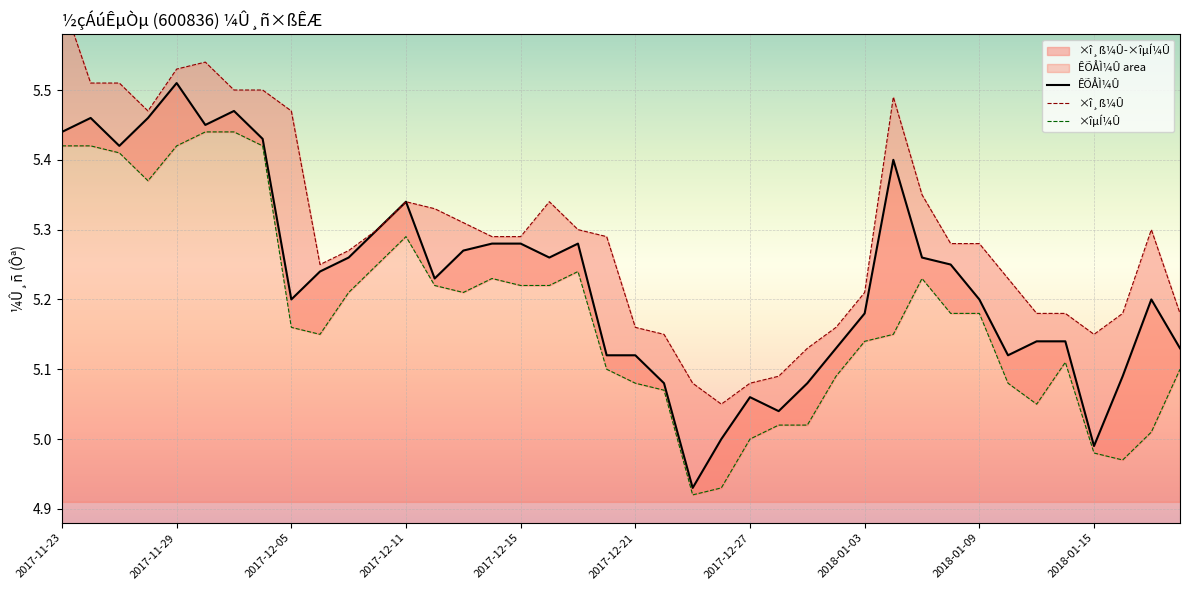

What are all the series names shown in the legend?

ÊÕÅÌ¼Û, ×î¸ß¼Û, ×îµÍ¼Û